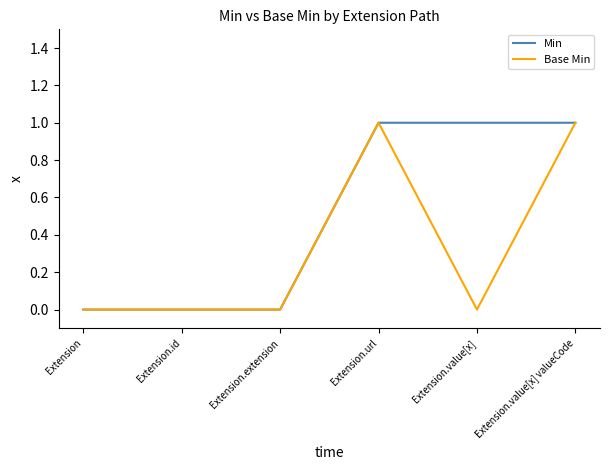

Reading left to right, extract all data points from this chart.

Min: 0	0	0	1	1	1
Base Min: 0	0	0	1	0	1